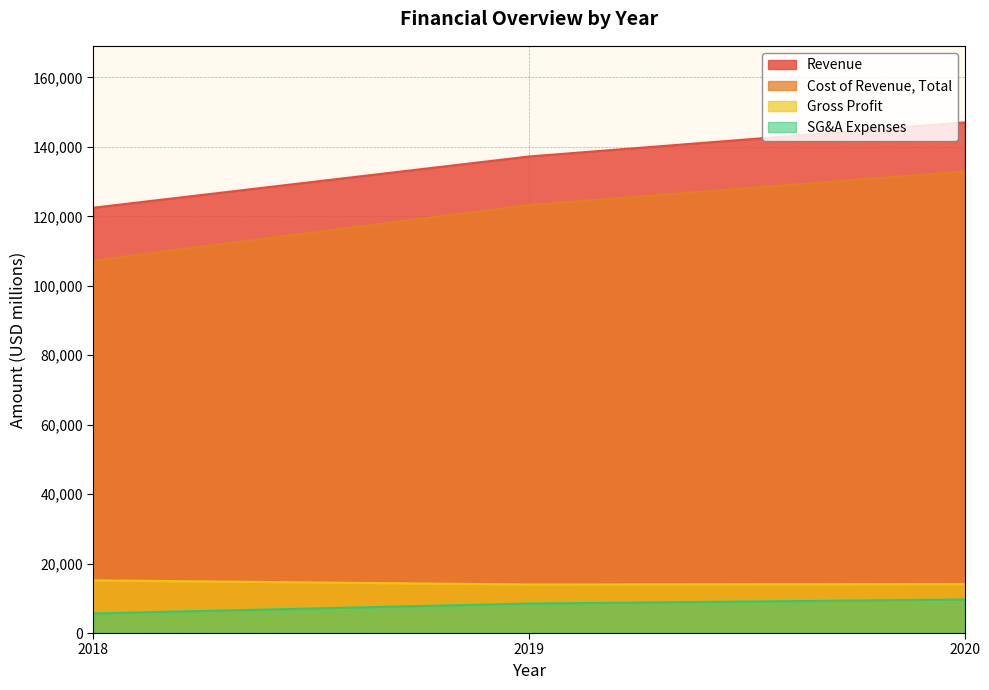

Reading right to left, extract all data points from this chart.

Revenue: 147049	137237	122485
Cost of Revenue, Total: 132954	123265	107313
Gross Profit: 14095	13972	15172
SG&A Expenses: 9650	8491	5638